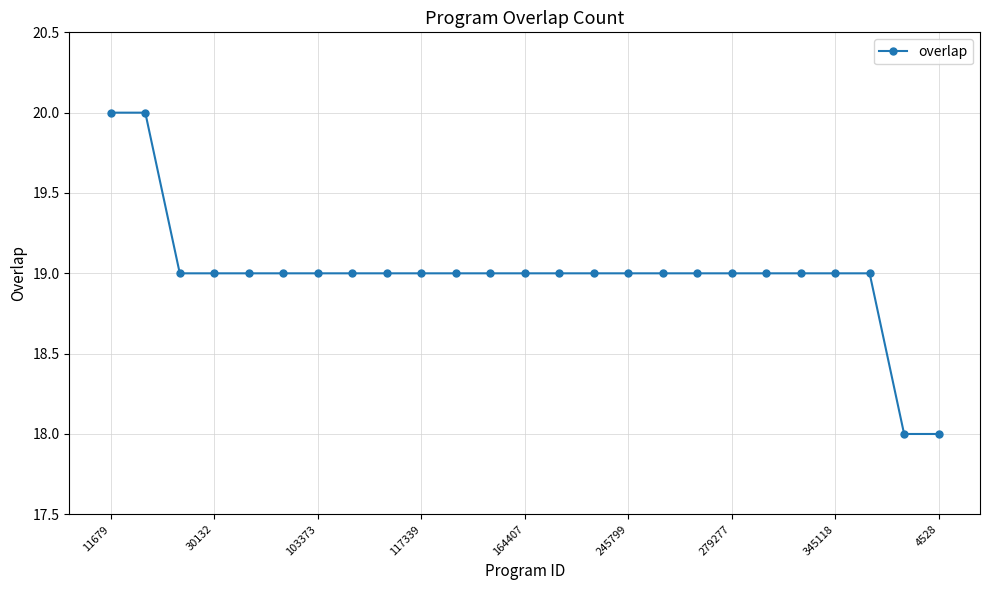

How many lines are shown in the chart?

1